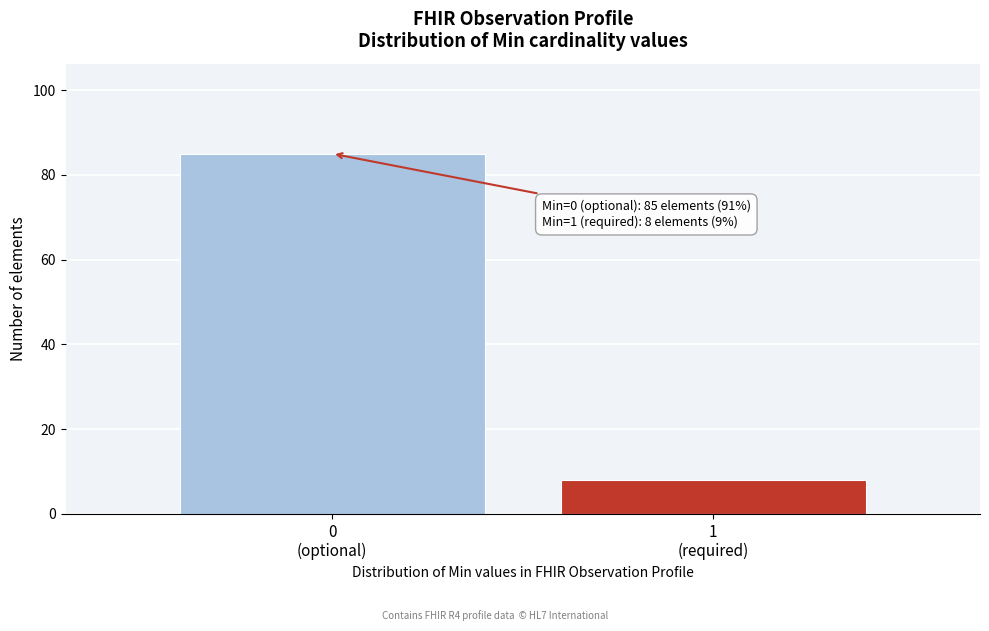

Reading left to right, list all the values displayed in this chart.

85	8